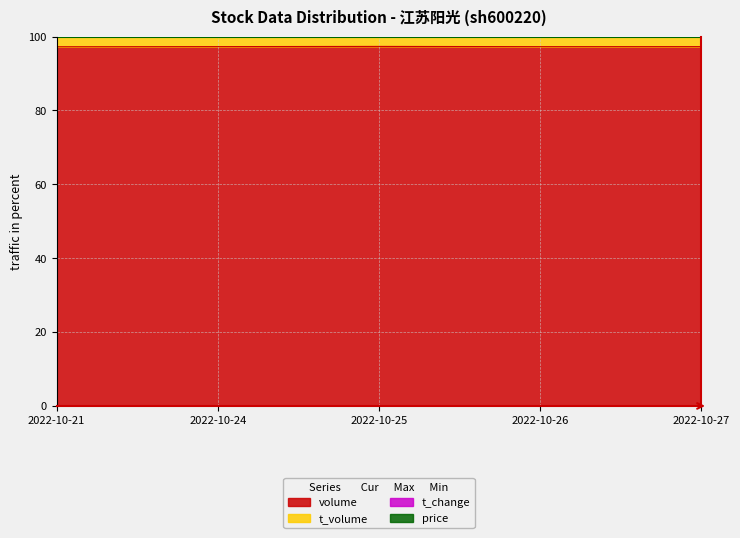

The value of t_volume at 2022-10-27 is 179.1. True or false?

False